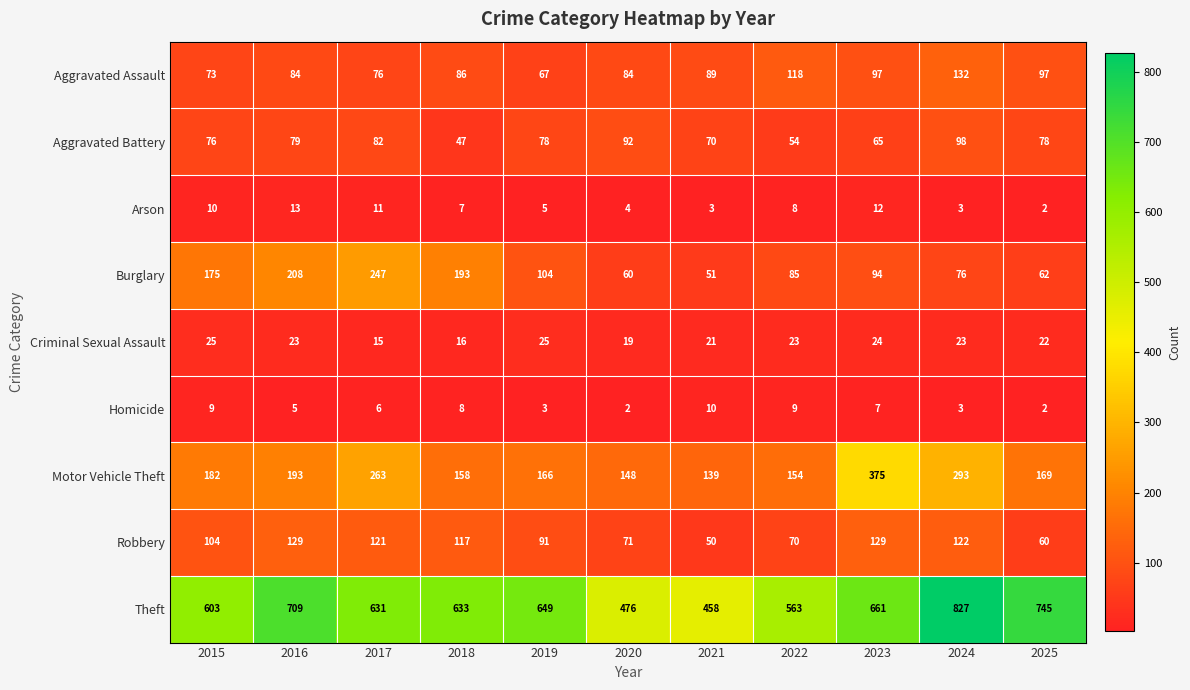

How many categories are shown in the chart?

11